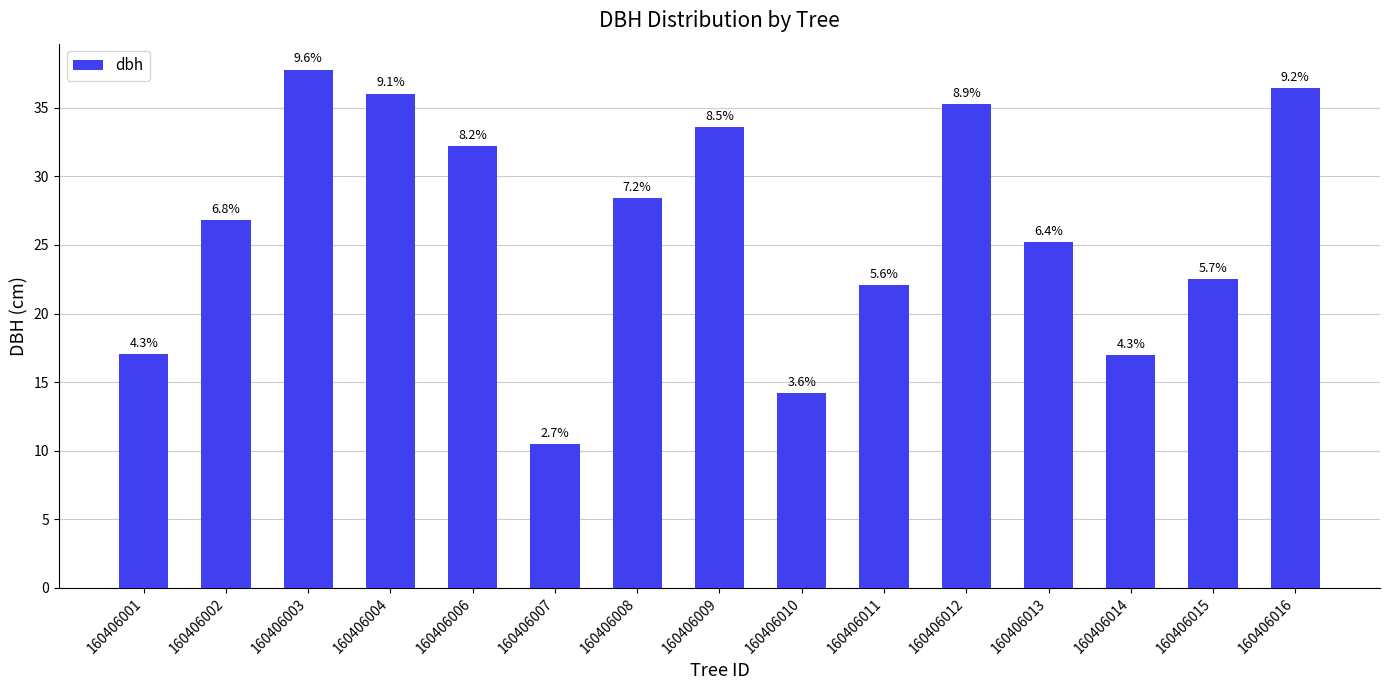

Rank the categories by value from lowest to highest.

160406007, 160406010, 160406014, 160406001, 160406011, 160406015, 160406013, 160406002, 160406008, 160406006, 160406009, 160406012, 160406004, 160406016, 160406003